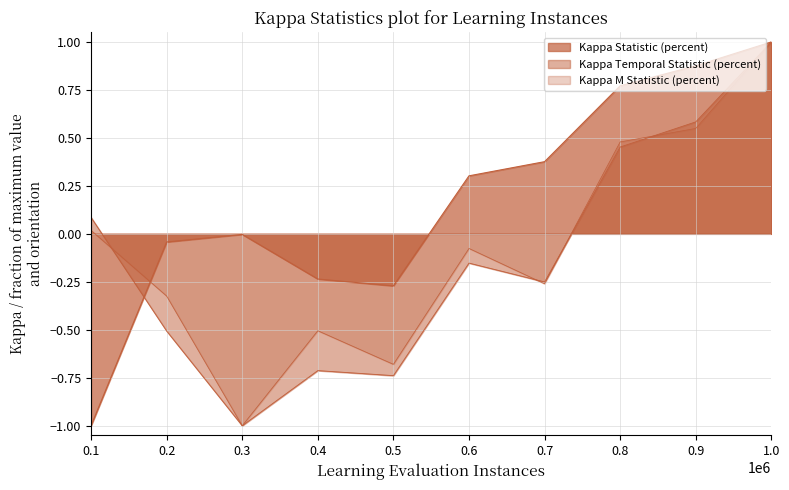

Does the chart have visible grid lines?

Yes